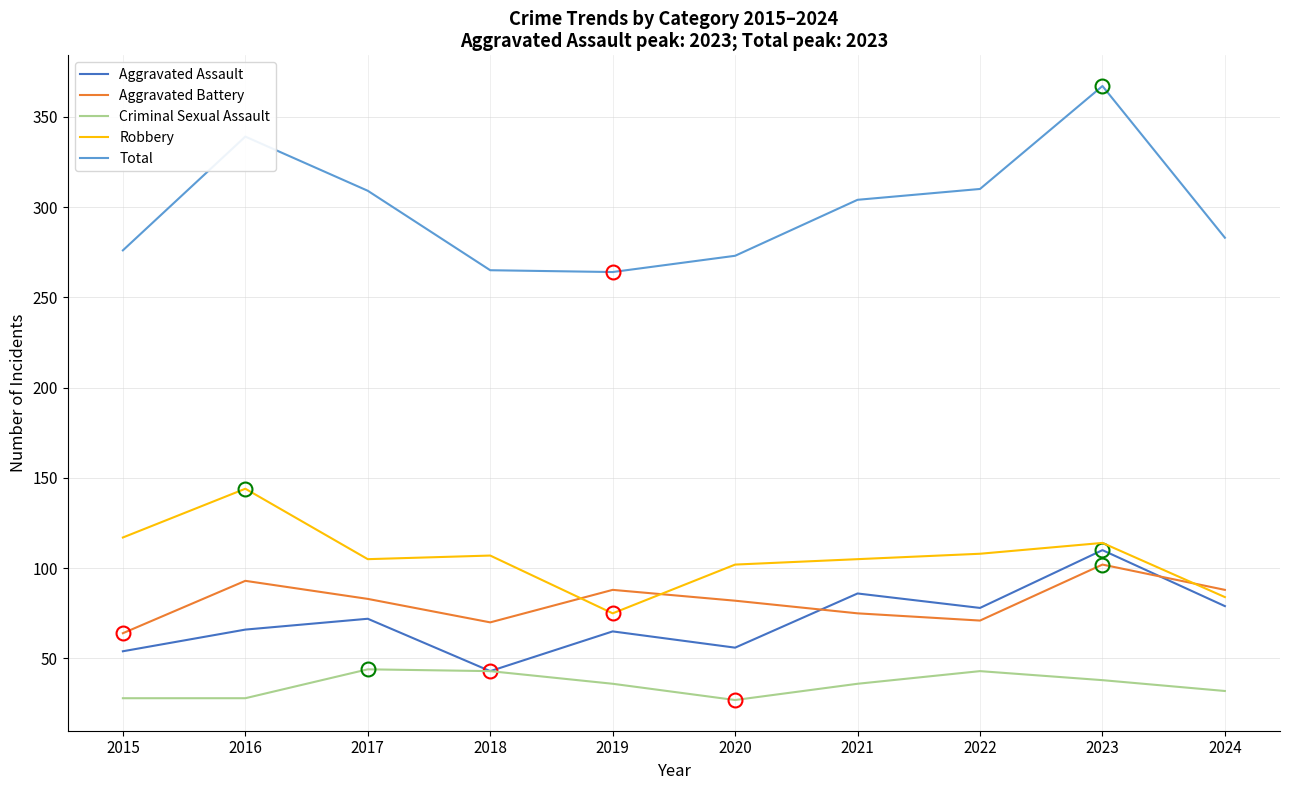

Is the value of Robbery at 2024 greater than the value of Aggravated Battery at 2024?

No